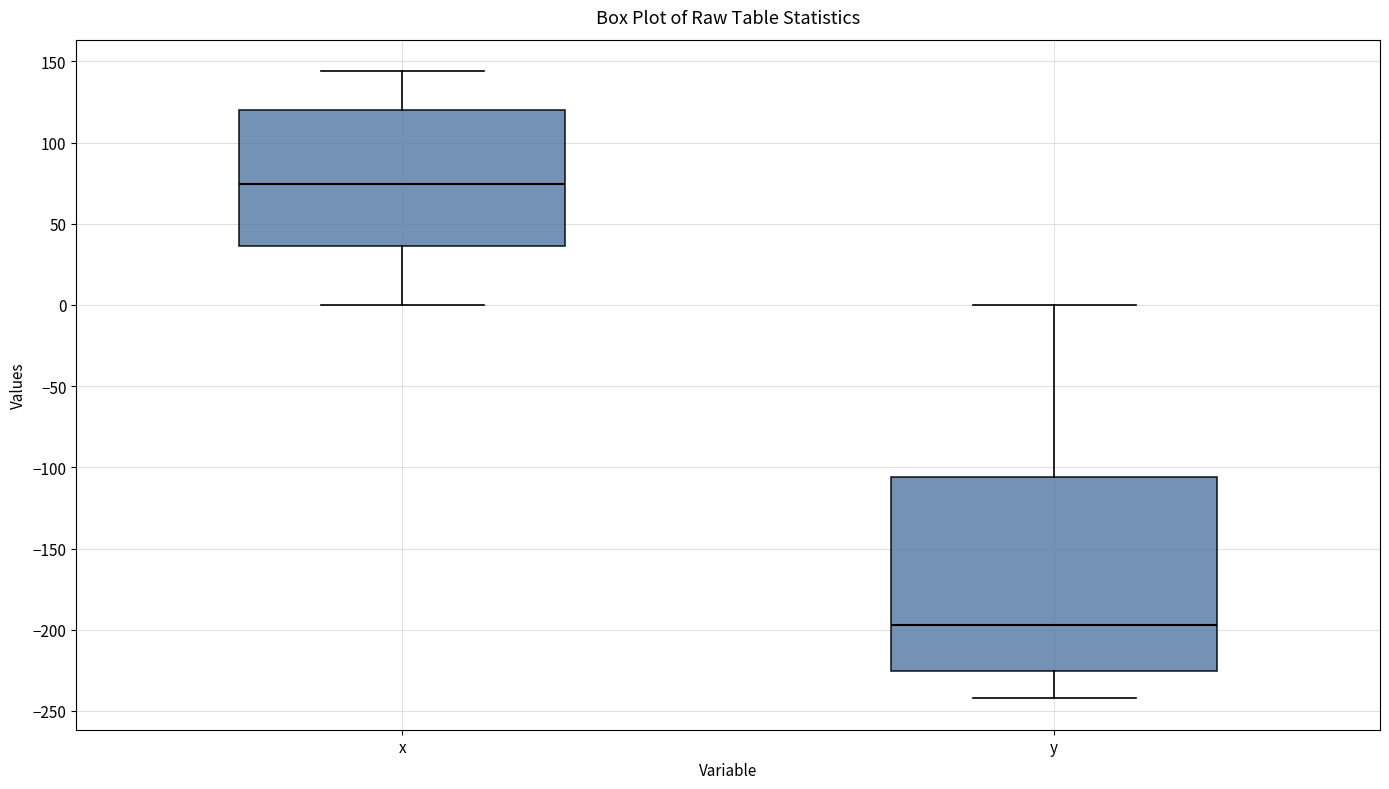

Reading left to right, transcribe this box plot: for each box, give where its median line is, the range the box spans, and where its two whiskers end, as read against the y-axis. The values are not printed on the chart, so give them approximately, as read against the axis.

x: median 75, box 35 to 120, whiskers 0 to 145
y: median -195, box -225 to -105, whiskers -240 to 0